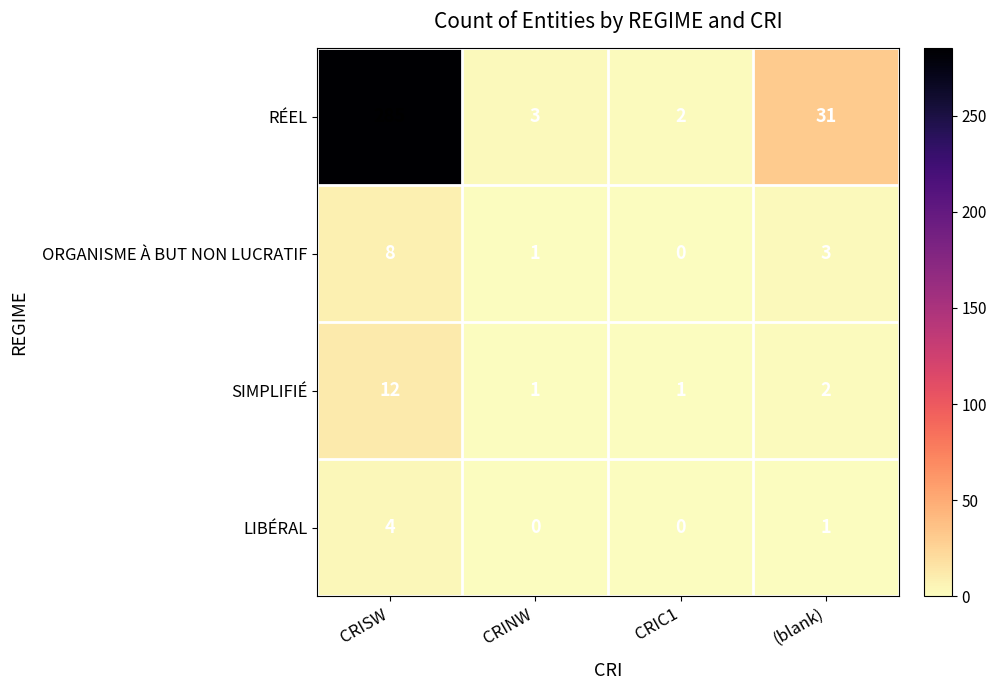

What is the total value across all series at CRIC1?

3